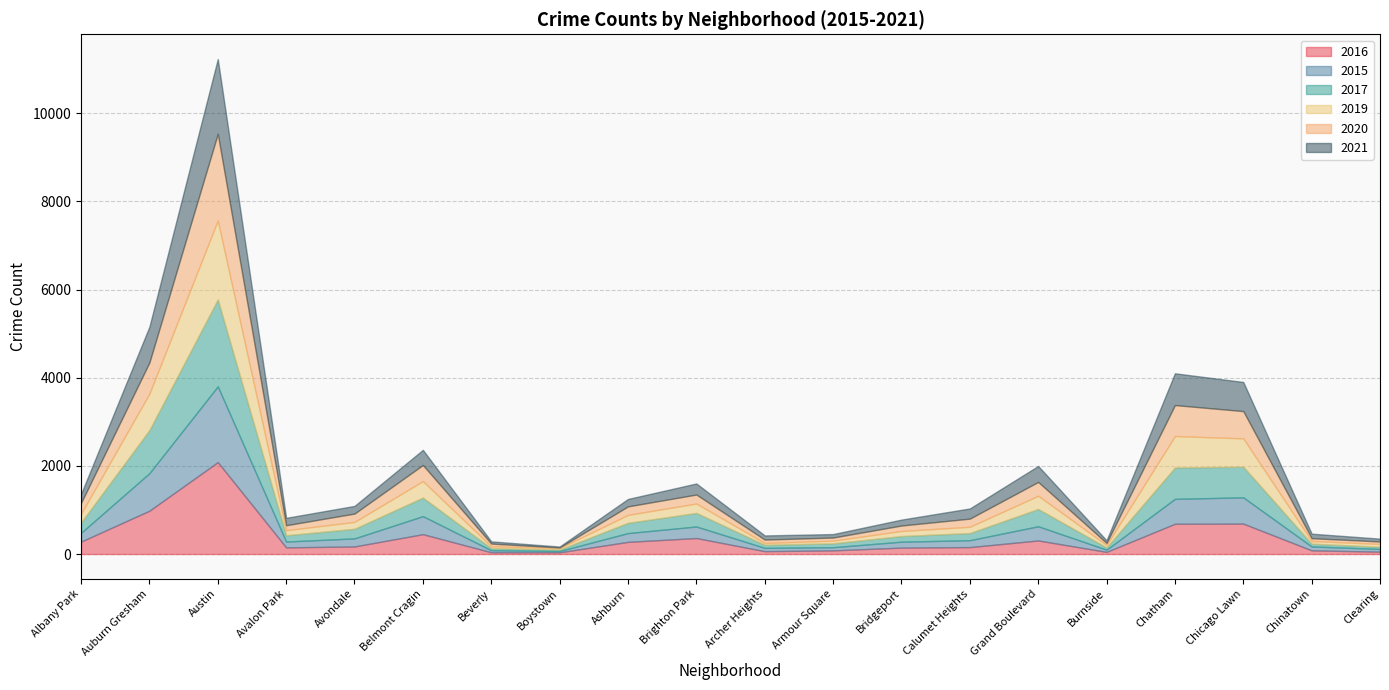

How many lines are shown in the chart?

6